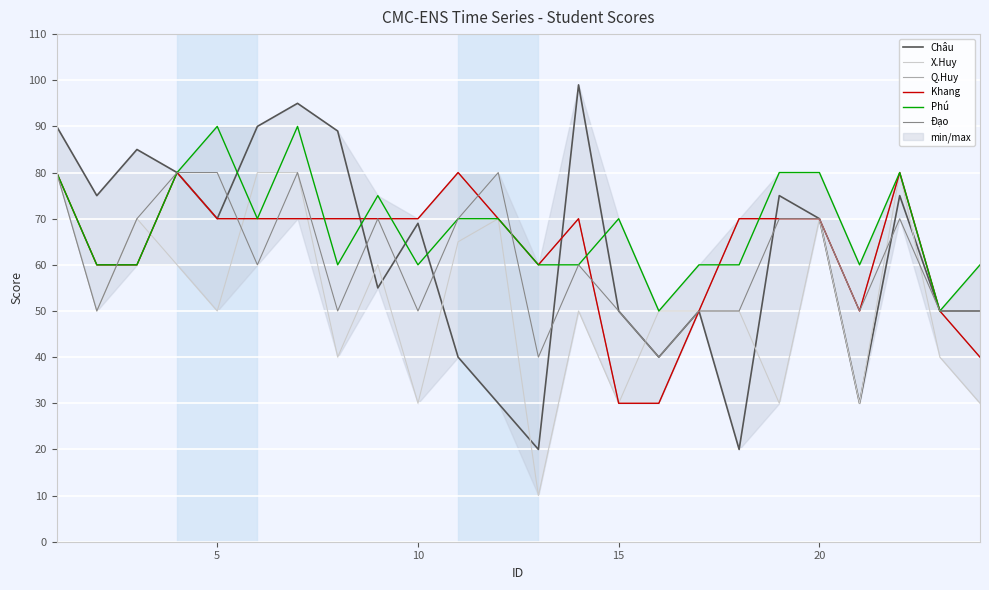

What is the difference between the maximum and minimum values in the Châu series?

79